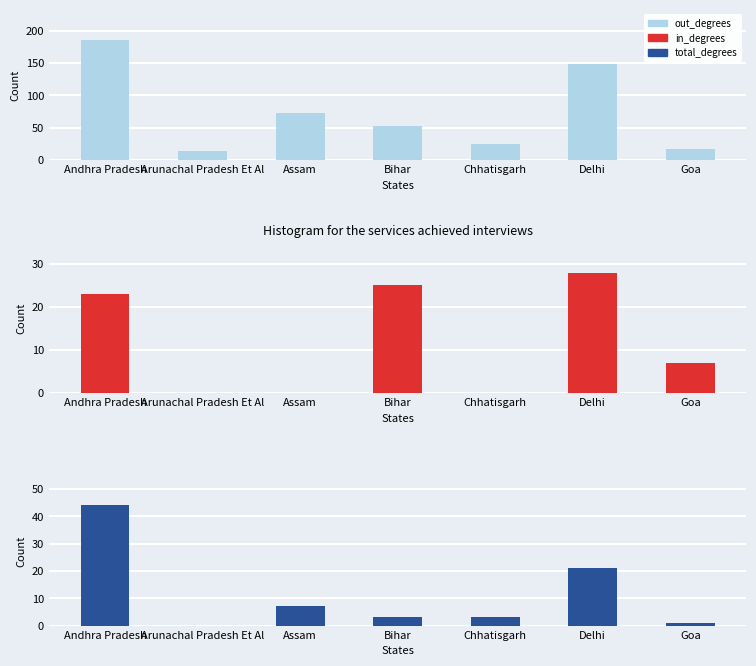

What is the average value of the in_degrees series?

12